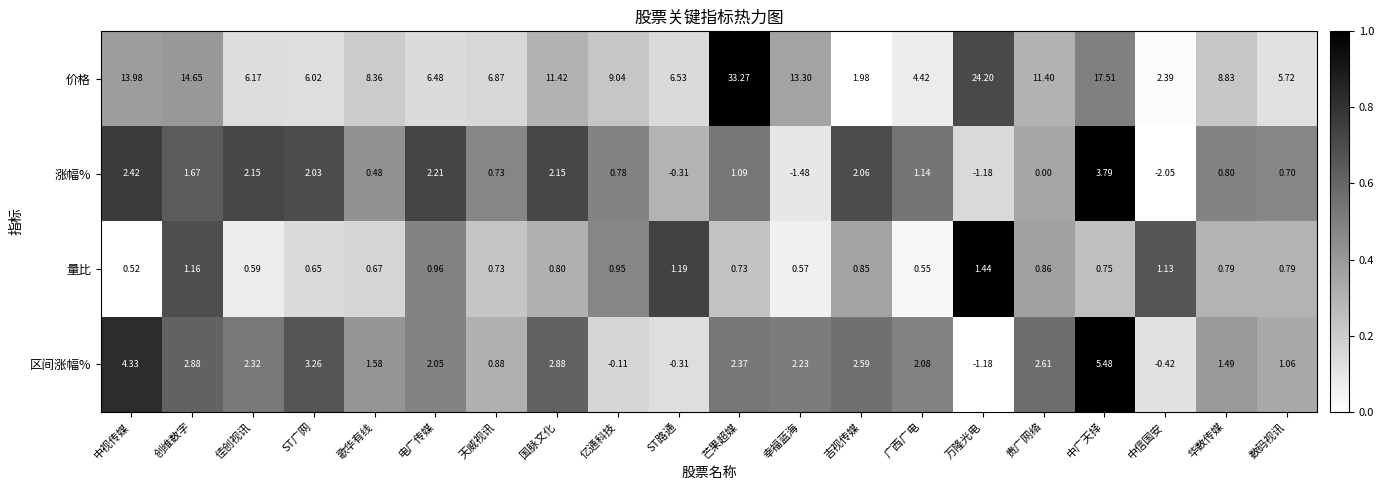

What is the spread (max minus min) of values at 中广天择?

16.8